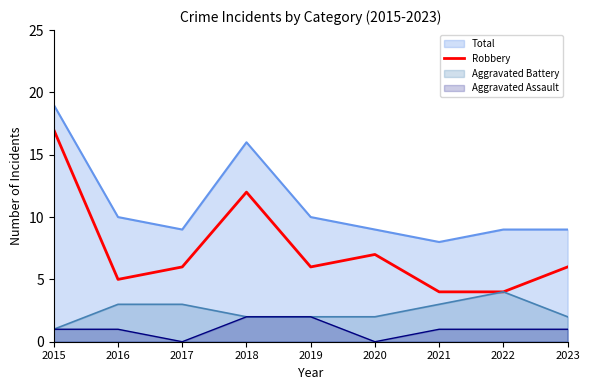

At which category does the chart reach its peak across all series?

2015